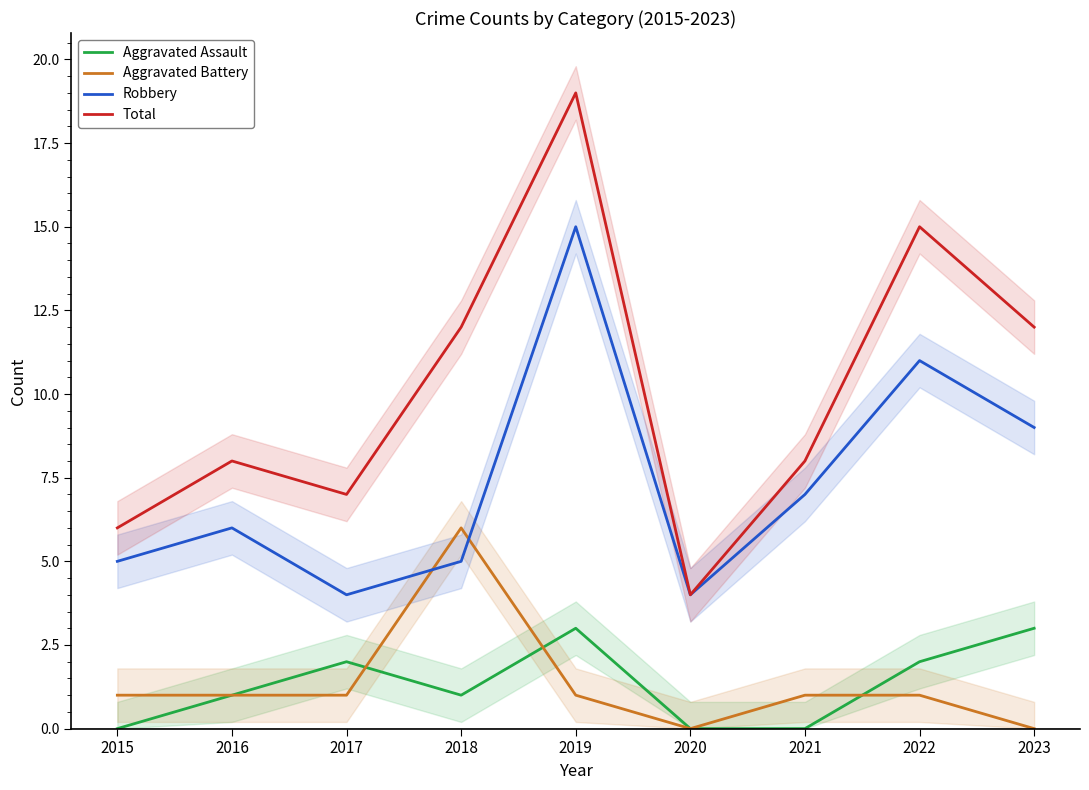

At which category is the sum across all series the highest?

2019